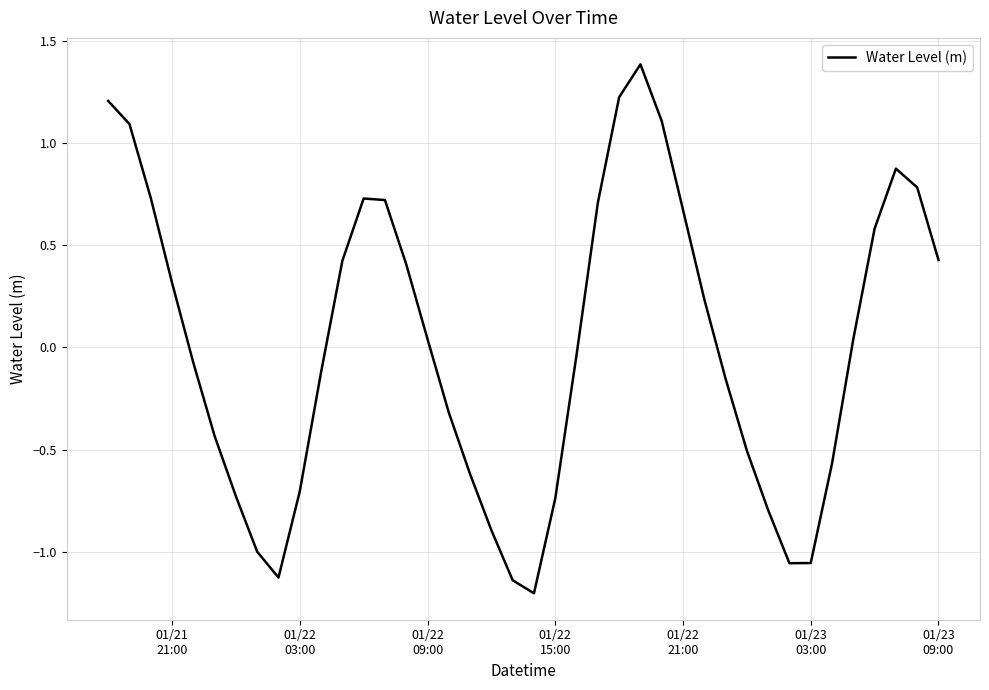

What is the maximum value shown in the chart?

1.4